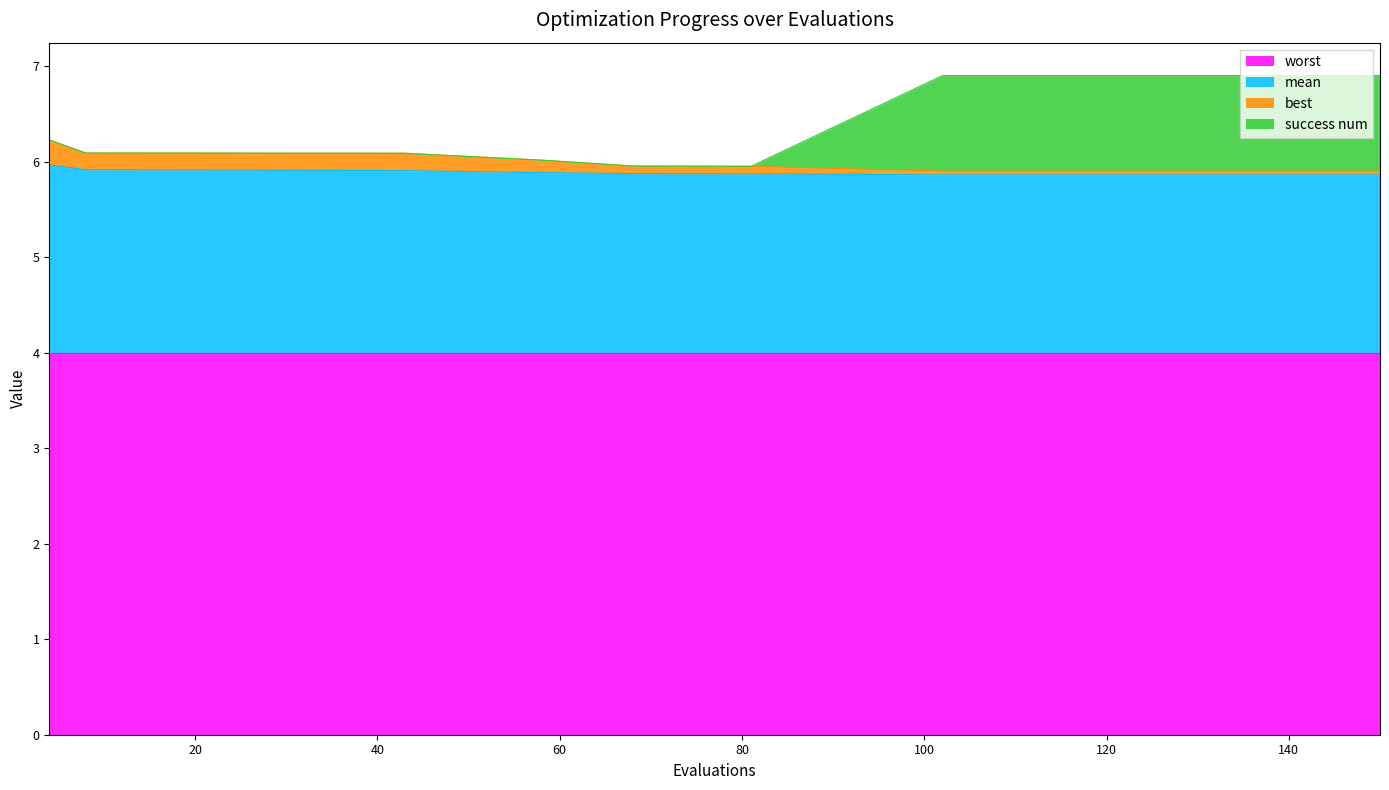

What is the difference between the maximum and second lowest values in the best series?

0.3